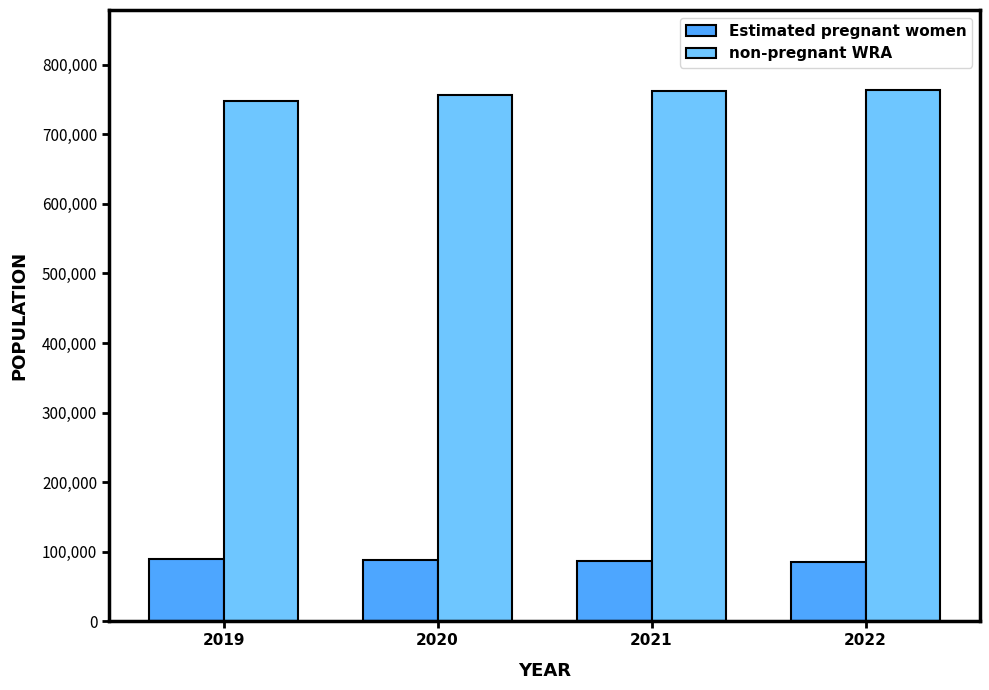

What is the smallest value displayed?

84864.3